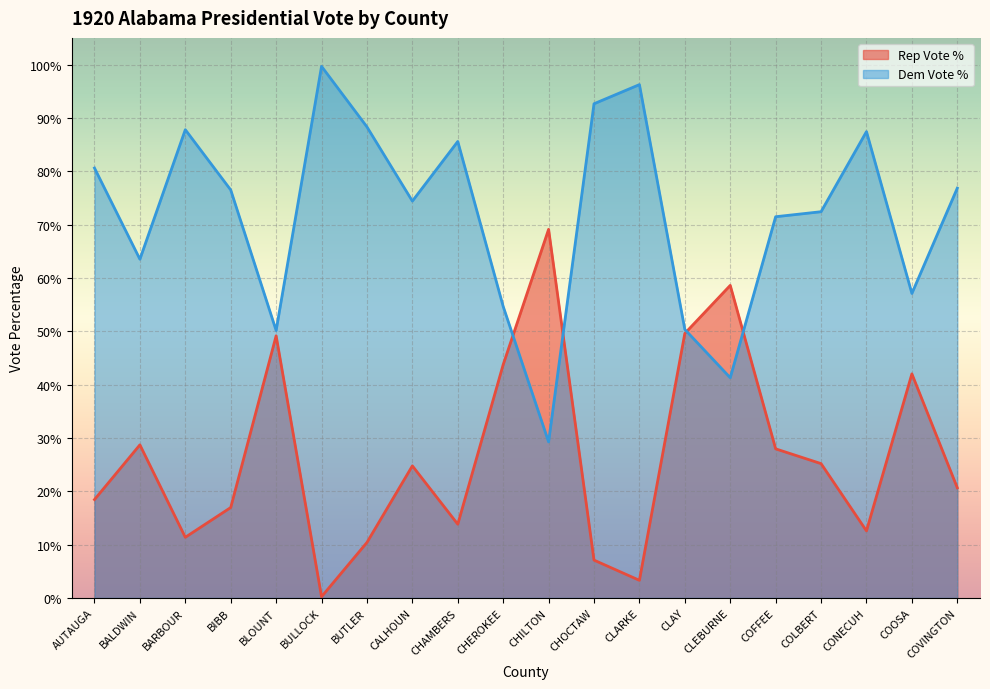

Which has a higher value, CALHOUN or CLARKE?

CALHOUN